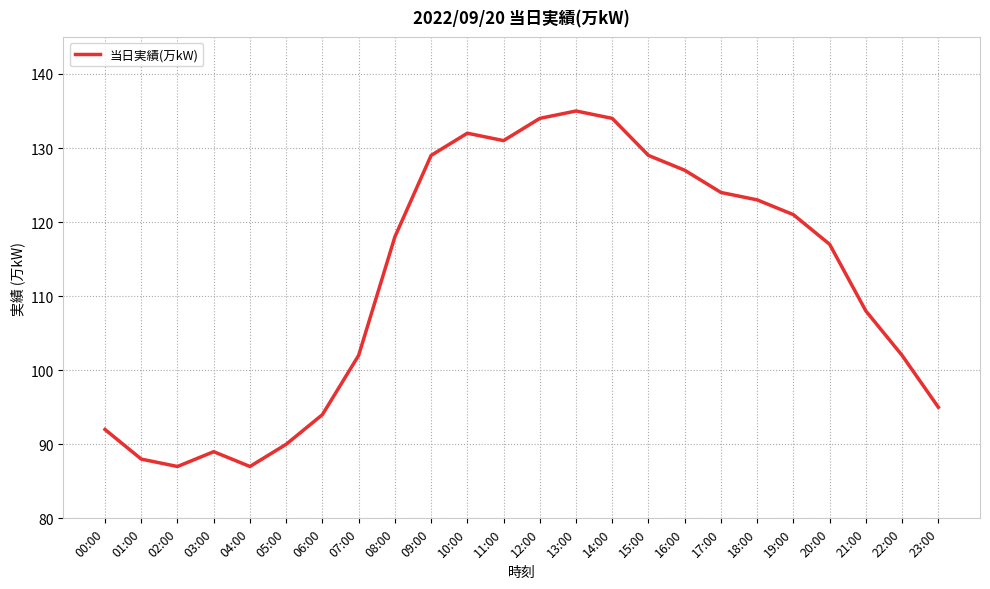

Between 20:00 and 19:00, which is larger?

19:00